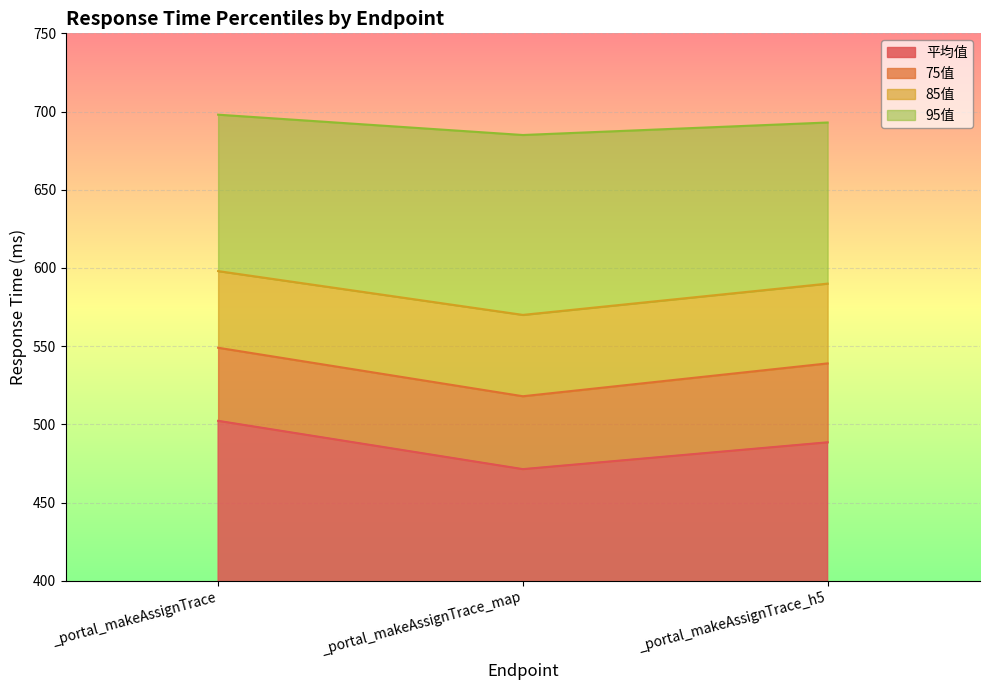

Which series has the widest spread of values?

75值